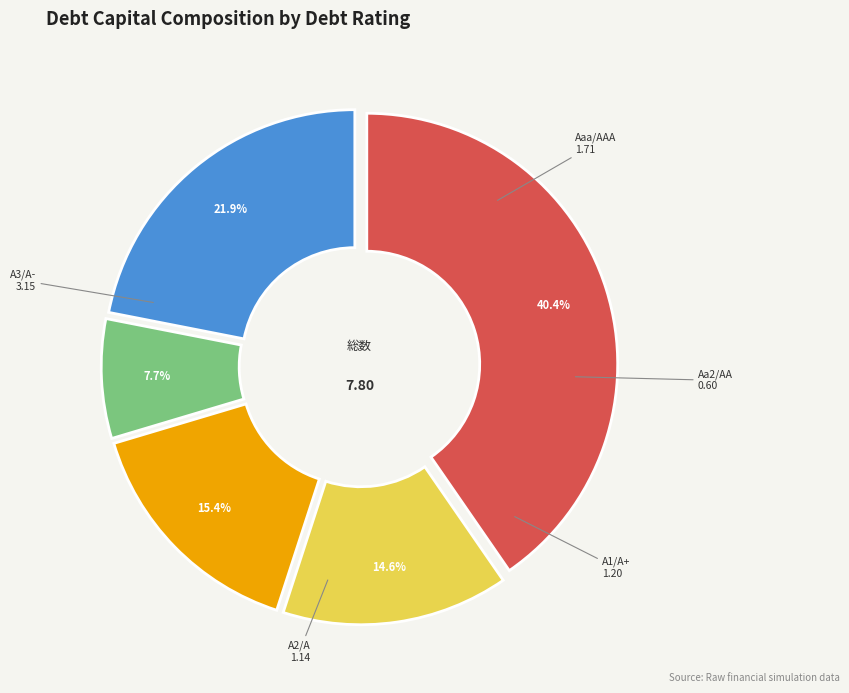

Does any single category account for the majority?

No